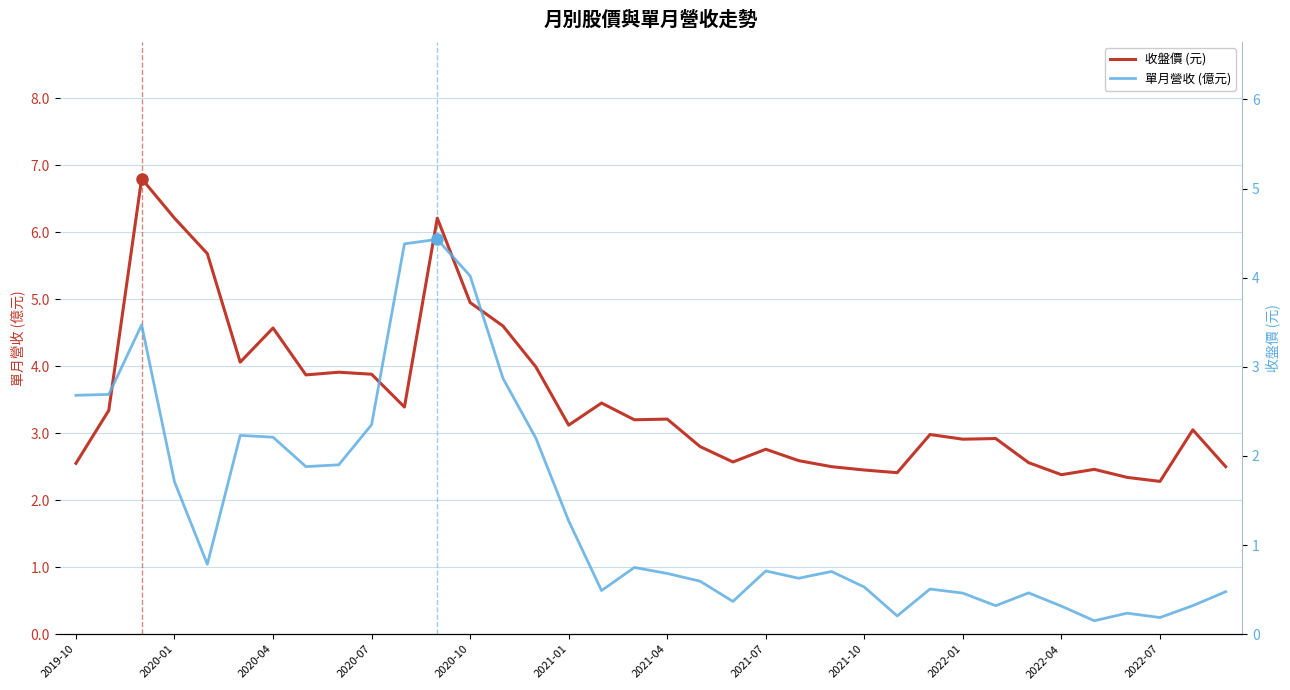

What is the spread (max minus min) of values at 28?

2.6